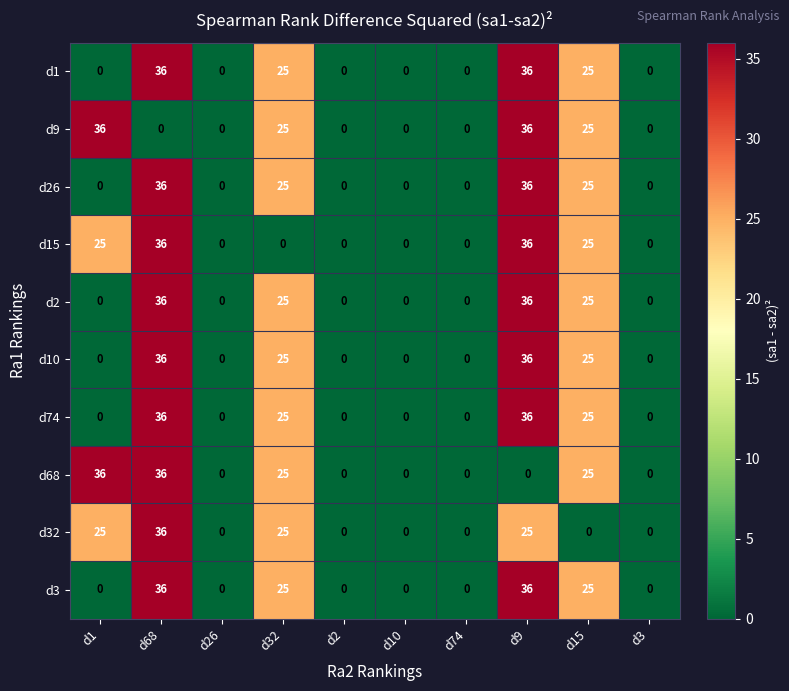

At how many categories does at least one series exceed 14?

5